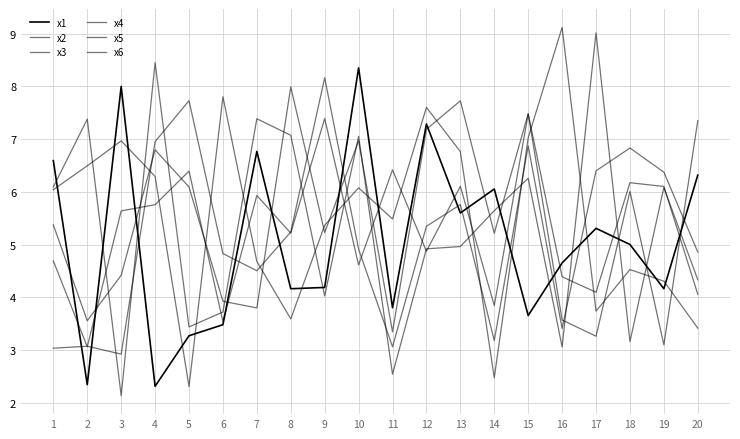

Is this an area chart (filled region under the line)?

No